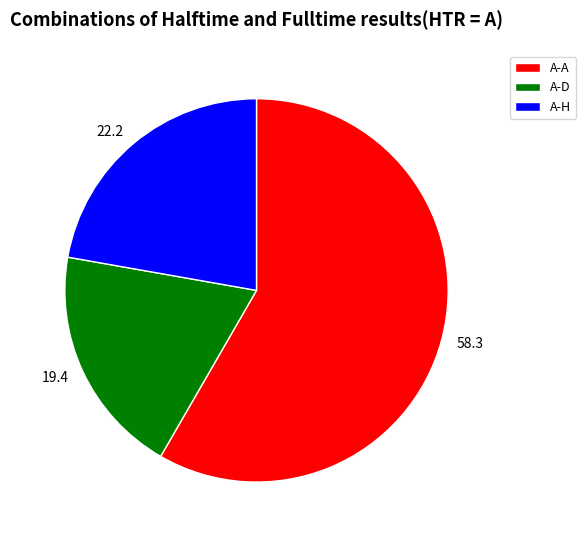

How many segments does this pie chart have?

3